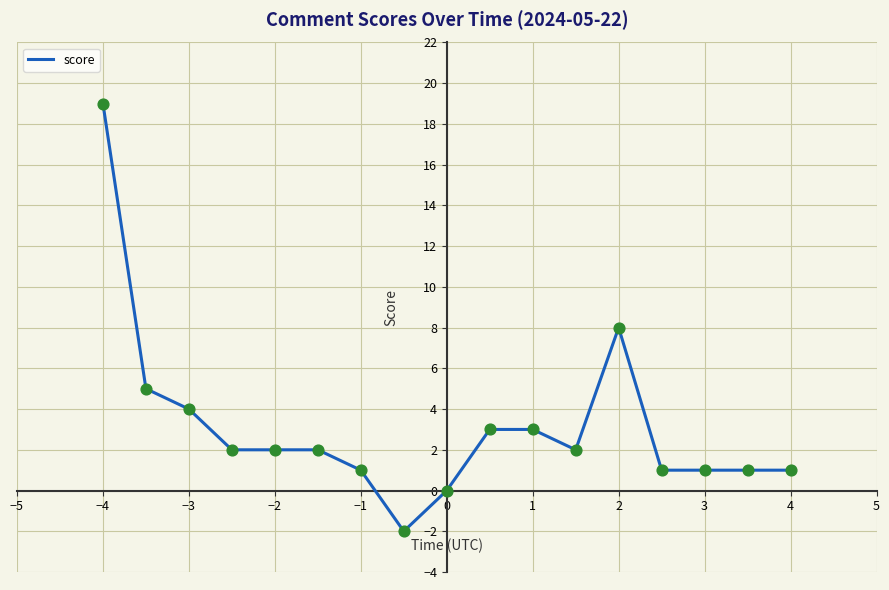

What is the maximum value shown in the chart?

19